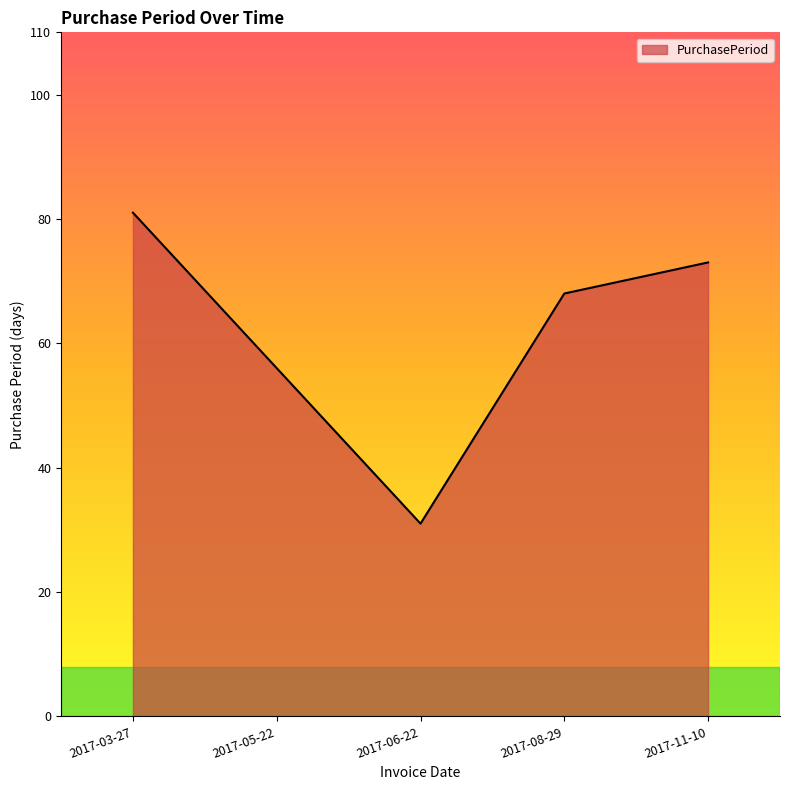

How many categories are shown in the chart?

5